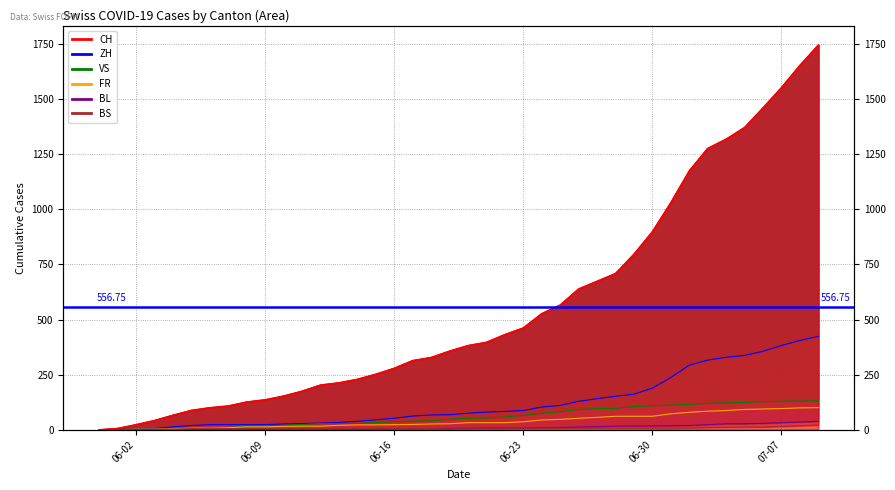

Between 2020-06-05 and 2020-07-07, which is larger?

2020-07-07